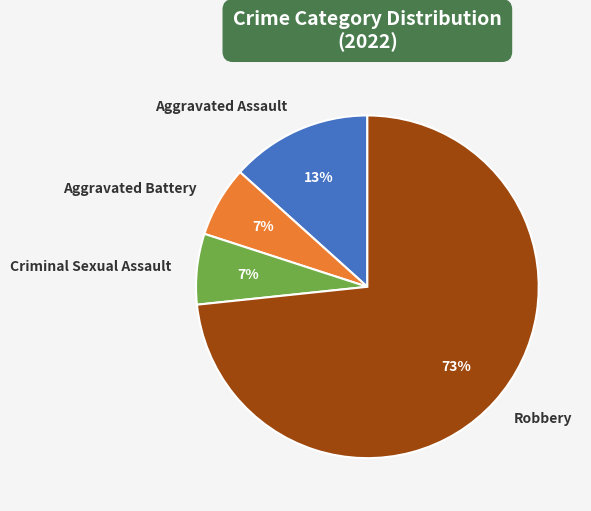

What percentage is the Aggravated Battery slice, to the nearest percent?

7%